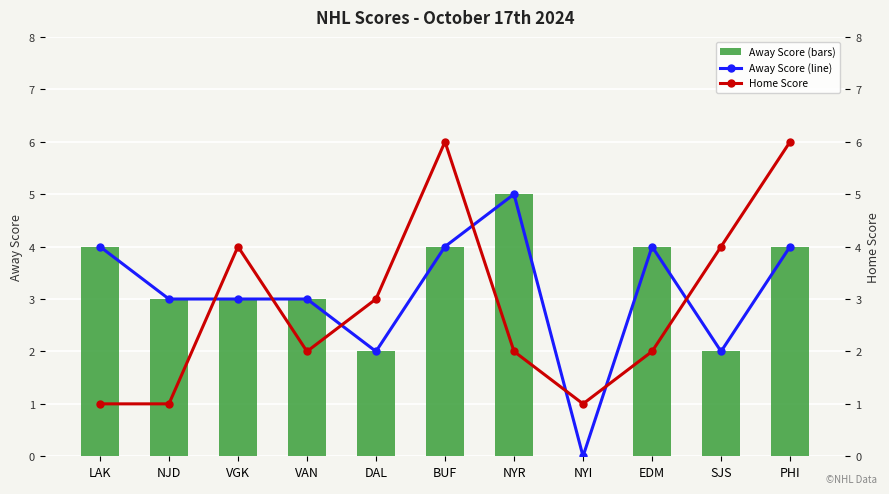

What is the total value across all series at NYR?

12